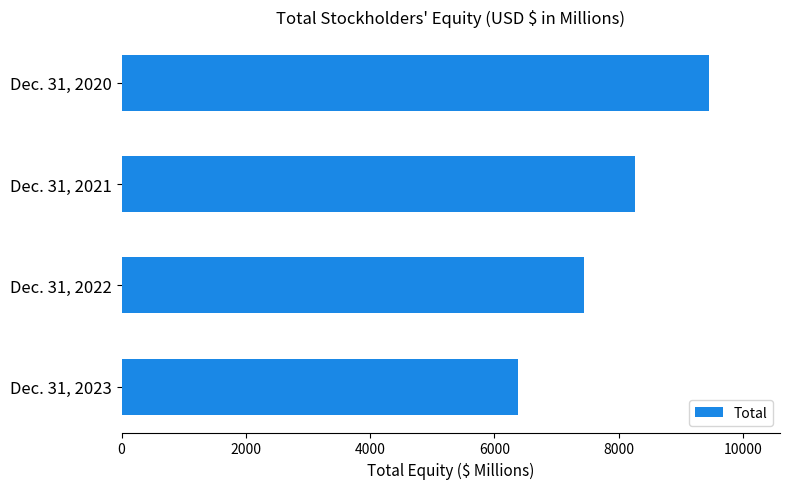

The value at Dec. 31, 2023 is 9913. True or false?

False